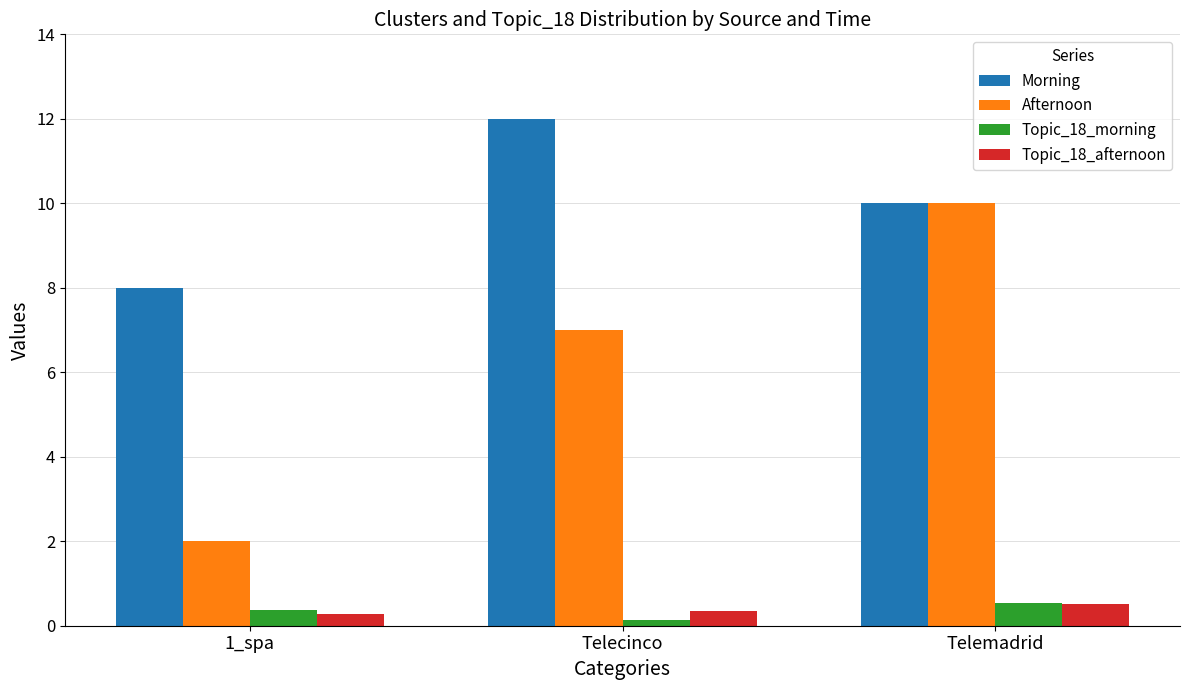

What is the label of the 1st bar from the left?

1_spa